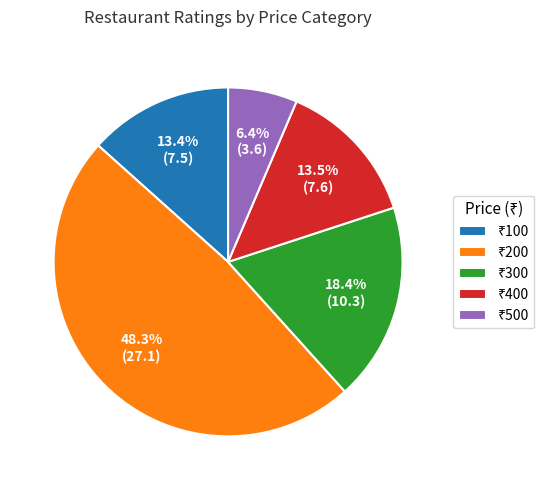

Is there any slice that represents more than half of the pie?

No